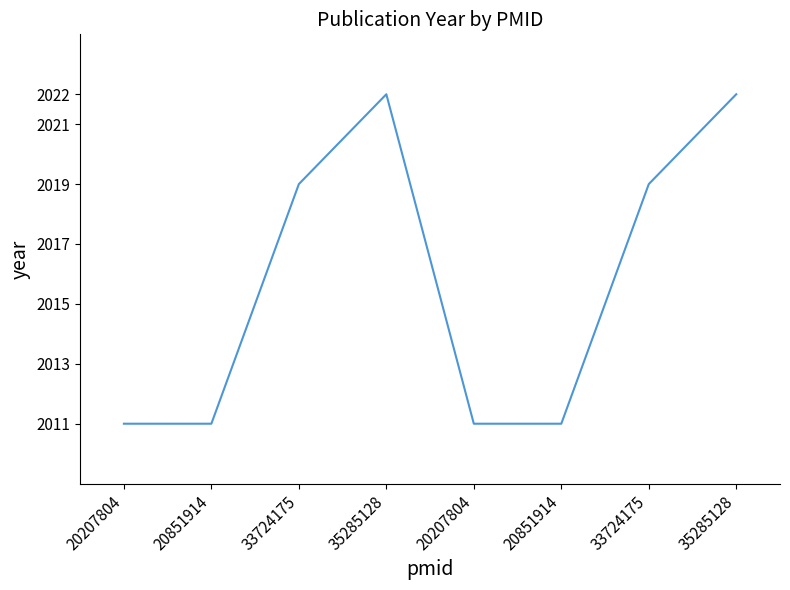

What is the sum of the values at 20207804 and 20851914?

4022